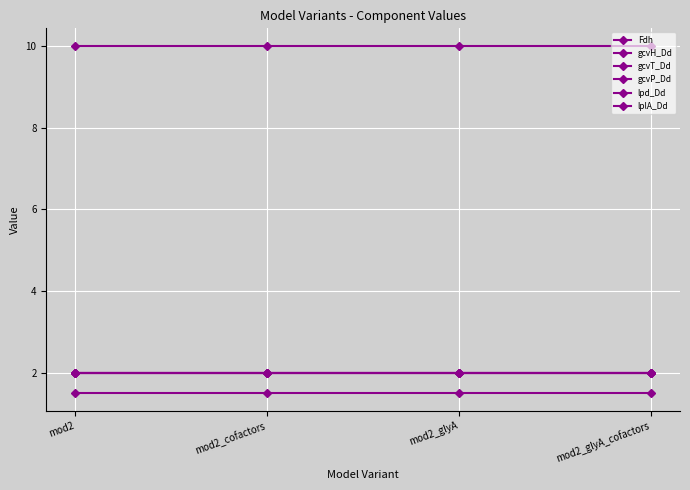

At mod2_glyA, list the series in order from smallest to largest.

Fdh, gcvT_Dd, gcvP_Dd, lpd_Dd, lplA_Dd, gcvH_Dd